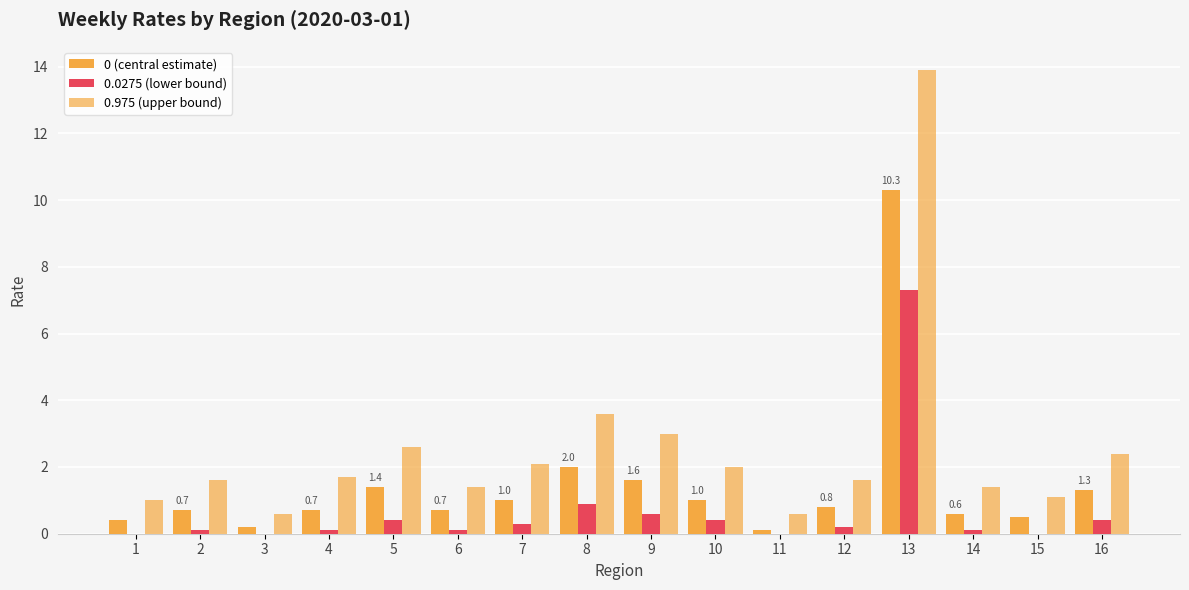

Does the chart contain stacked bars?

No